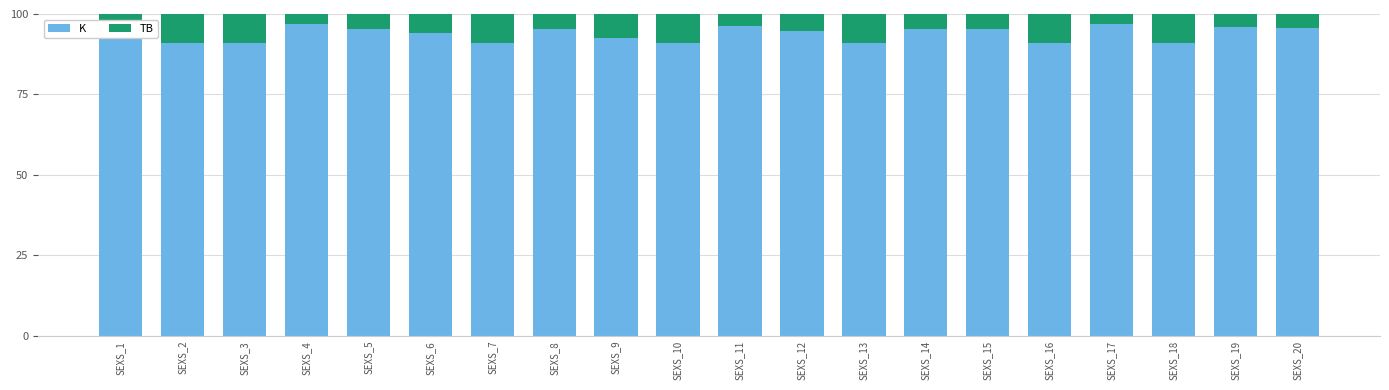

What is the total value across all series at SEXS_15?

100.0